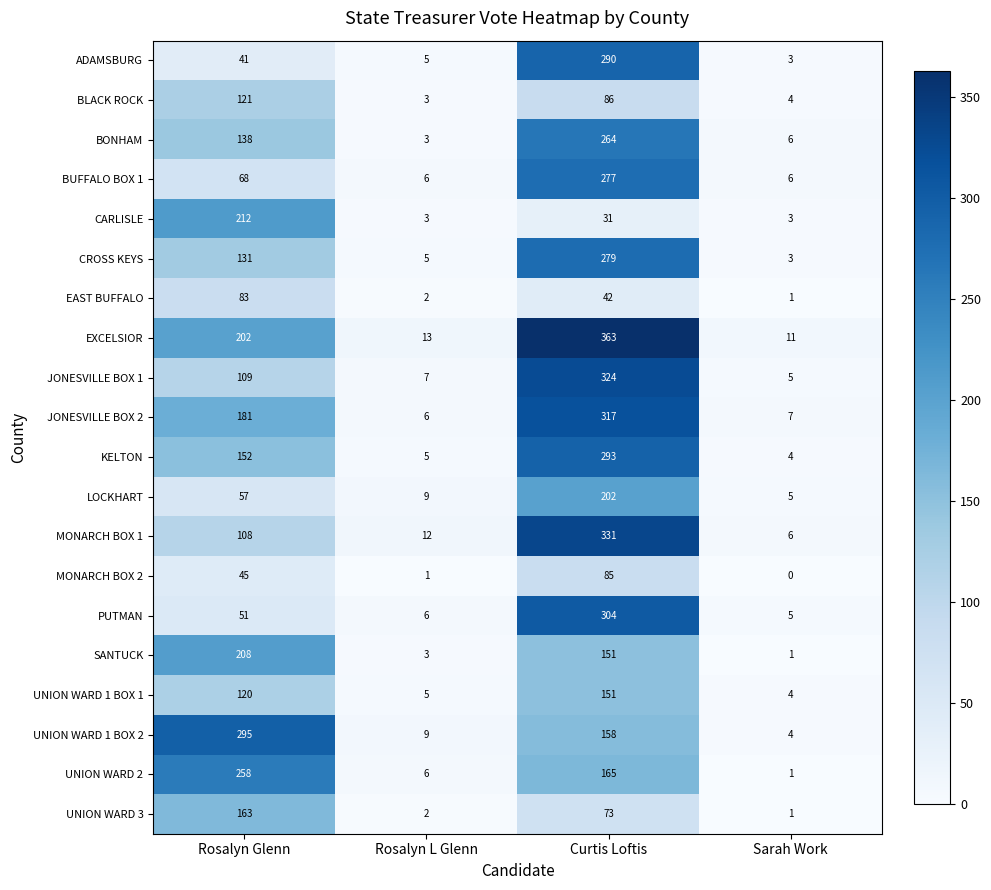

At which category does the chart reach its peak across all series?

Curtis Loftis